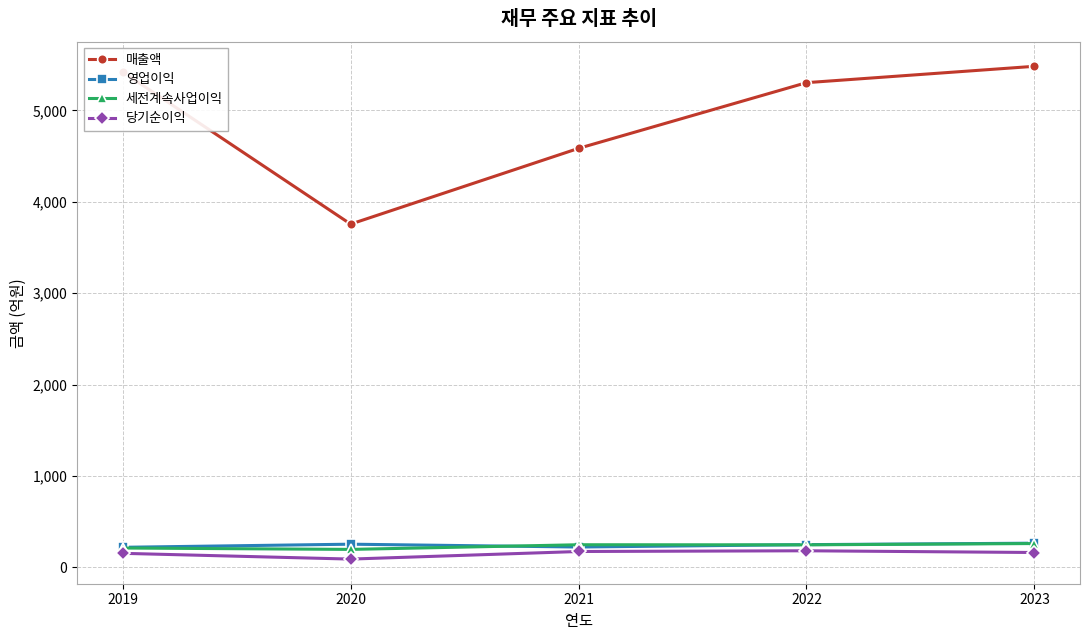

Read the 매출액 value at 2021, to the nearest 50.

4600